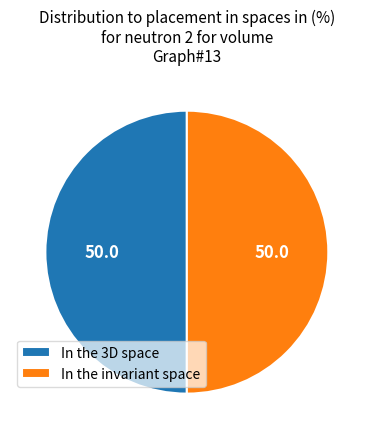

What is the ratio of the value at In the 3D space to the value at In the invariant space?

1.0